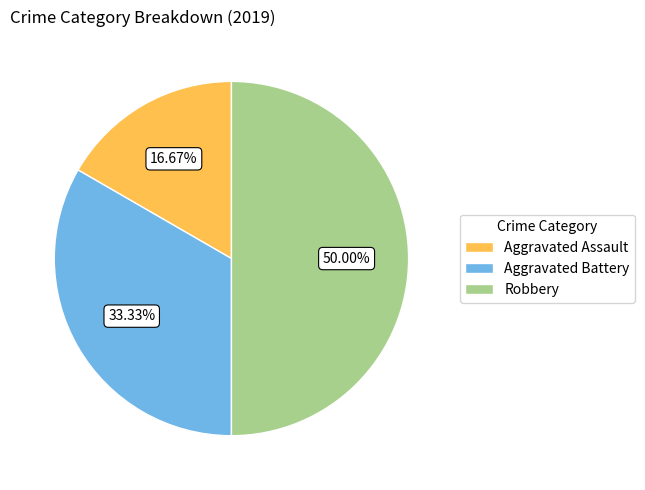

The Aggravated Assault slice represents 27% of the pie. True or false?

False